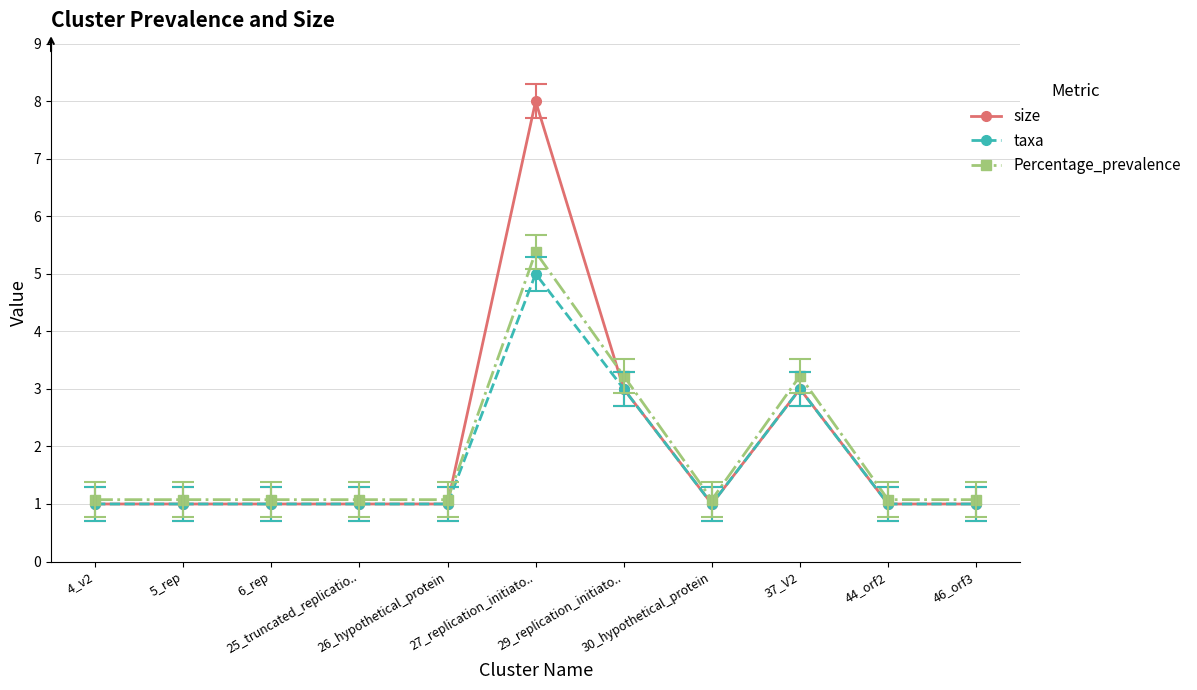

True or false: taxa has more than 1 interior local peaks.

True